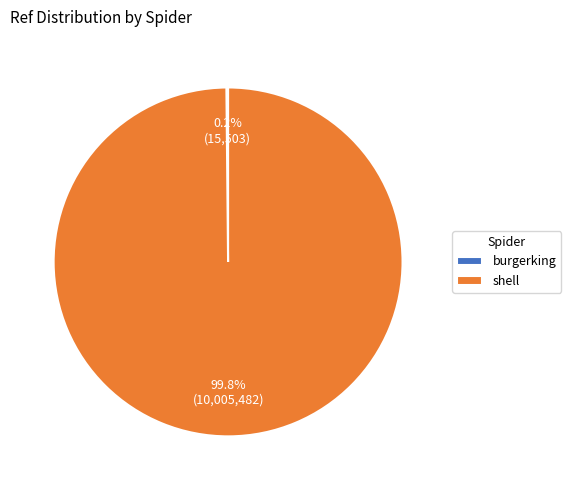

Which category has the biggest portion of the pie?

shell